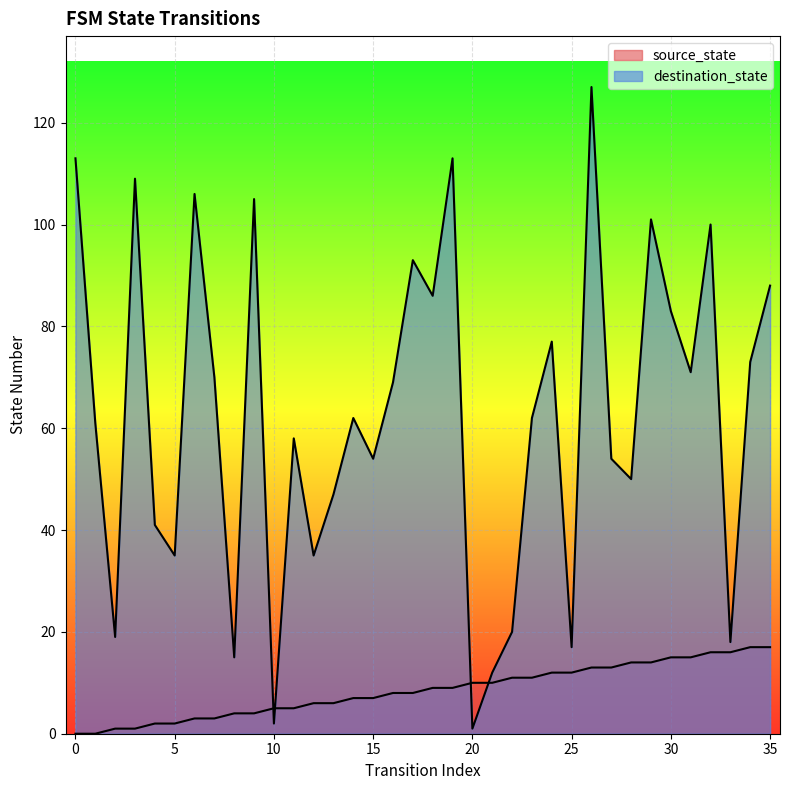

What are all the series names shown in the legend?

source_state, destination_state